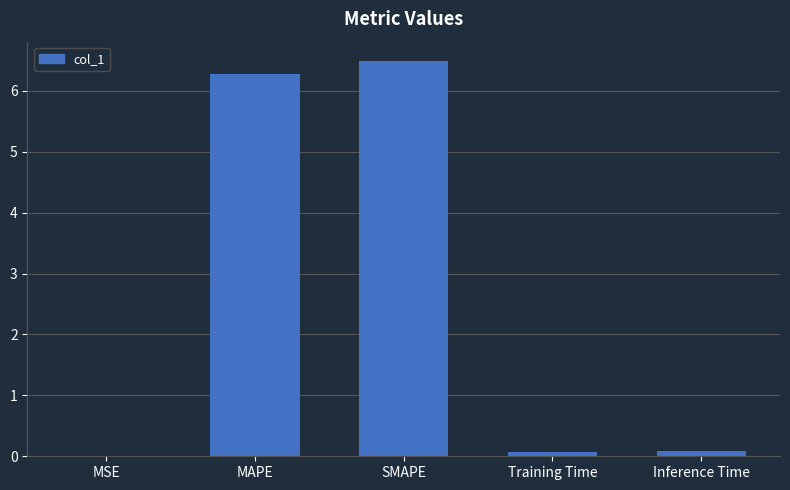

The chart shows a value of 1.3 at MAPE. True or false?

False